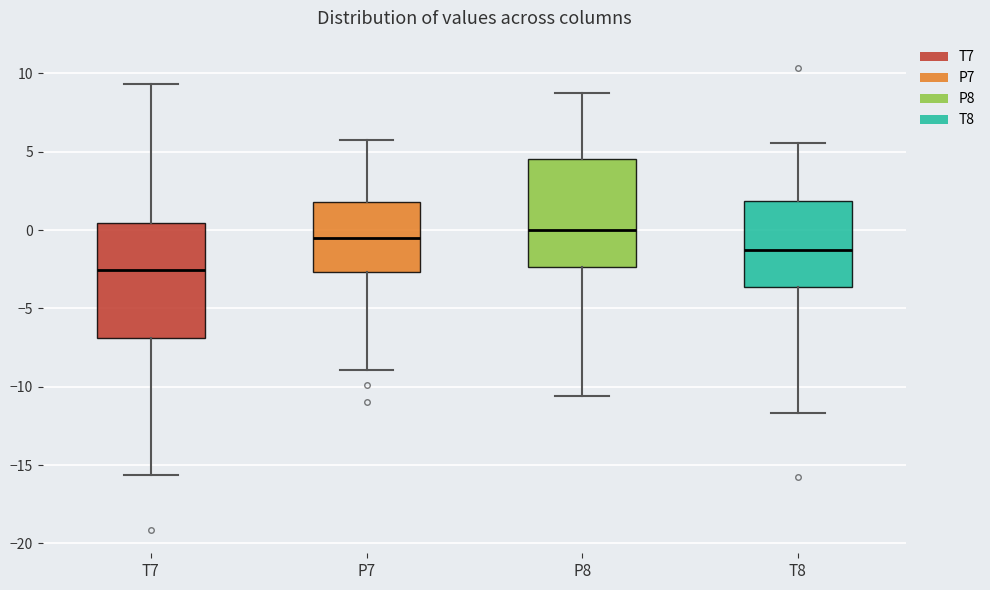

Reading left to right, read every box against the y-axis: the position of its median line, the range the box covers, and the ends of its whiskers. The values are not printed on the chart, so give them approximately, as read against the axis.

T7: median -2.5, box -7.0 to 0.5, whiskers -15.5 to 9.5
P7: median -0.5, box -2.5 to 2.0, whiskers -9.0 to 5.5
P8: median 0.0, box -2.5 to 4.5, whiskers -10.5 to 8.5
T8: median -1.5, box -3.5 to 2.0, whiskers -11.5 to 5.5